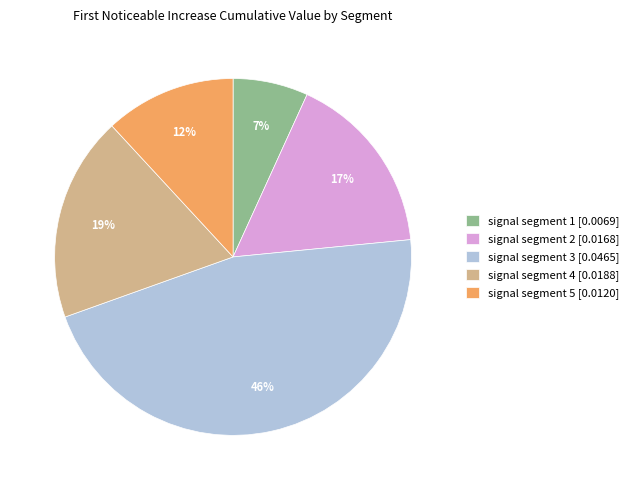

Count the number of slices in the pie.

5